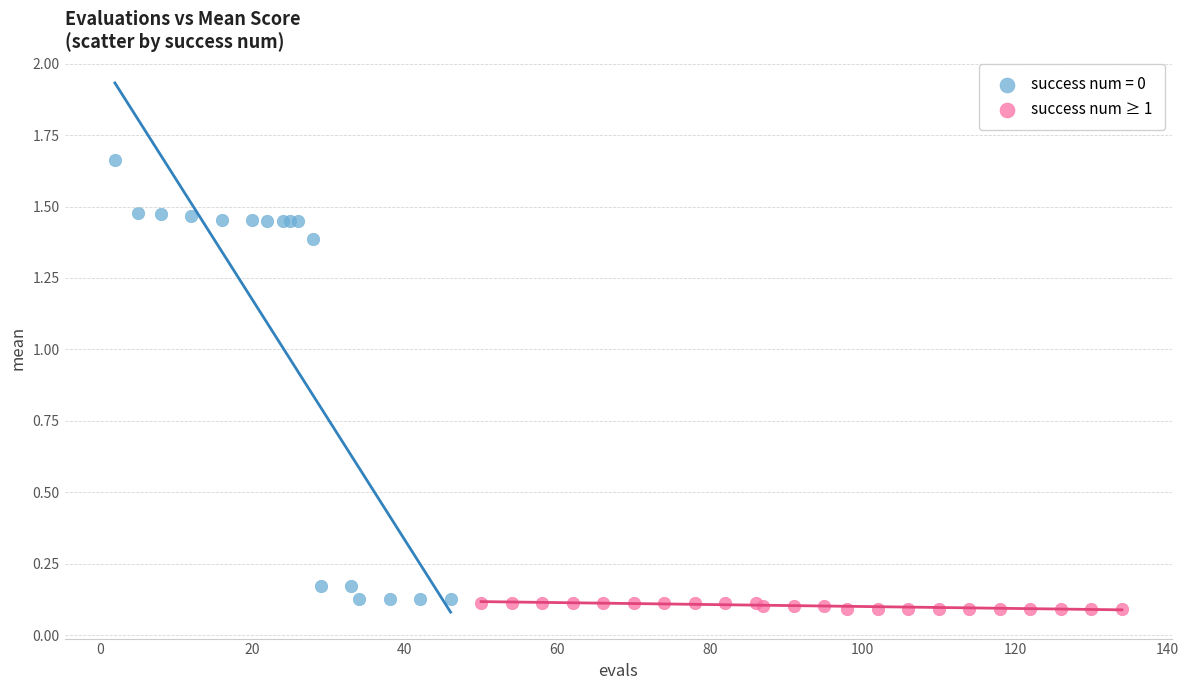

Which series reaches the maximum Y coordinate?

success num = 0